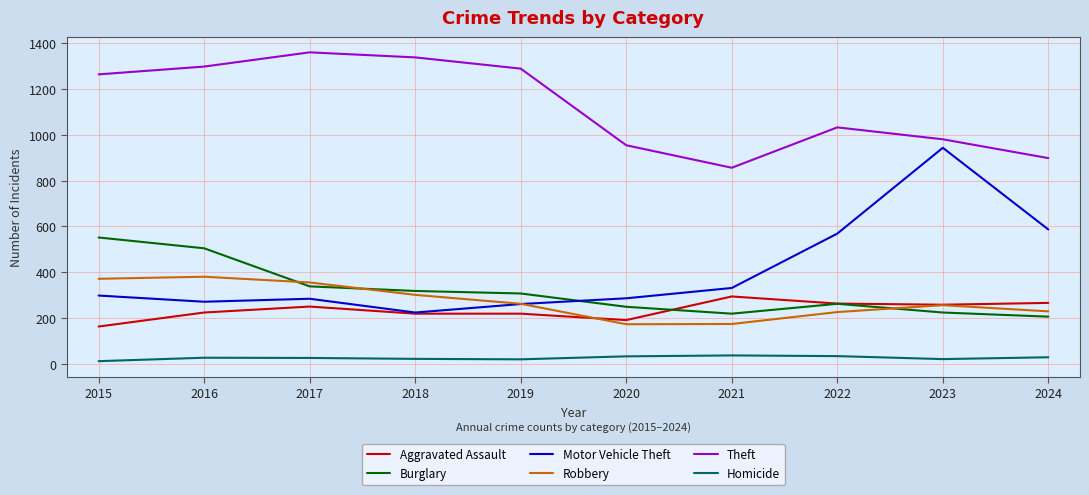

The value of Robbery at 2024 is 348. True or false?

False